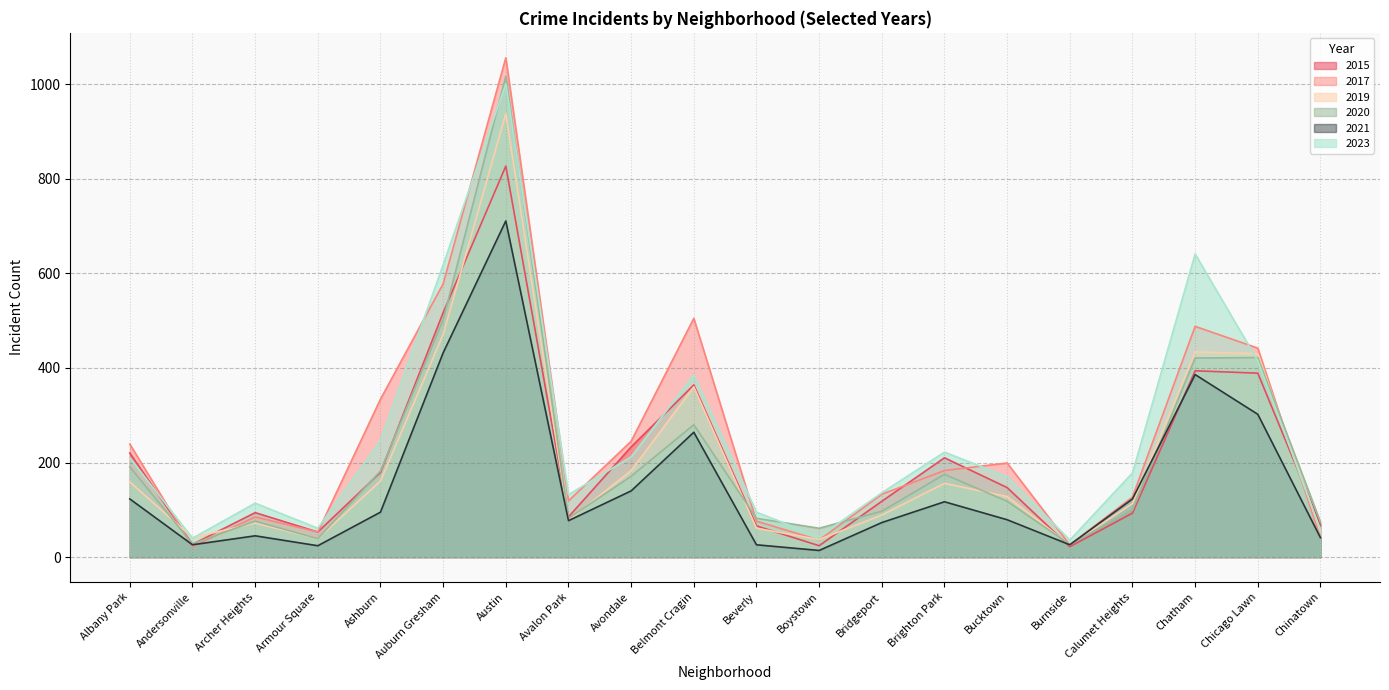

Reading left to right, list all the values displayed in this chart.

2015: Albany Park=220	Andersonville=27	Archer Heights=94	Armour Square=53	Ashburn=179	Auburn Gresham=517	Austin=827	Avalon Park=85	Avondale=233	Belmont Cragin=364	Beverly=66	Boystown=24	Bridgeport=118	Brighton Park=210	Bucktown=147	Burnside=22	Calumet Heights=93	Chatham=394	Chicago Lawn=389	Chinatown=68
2017: Albany Park=239	Andersonville=22	Archer Heights=85	Armour Square=53	Ashburn=334	Auburn Gresham=578	Austin=1056	Avalon Park=119	Avondale=245	Belmont Cragin=505	Beverly=76	Boystown=36	Bridgeport=133	Brighton Park=183	Bucktown=199	Burnside=26	Calumet Heights=127	Chatham=488	Chicago Lawn=442	Chinatown=41
2019: Albany Park=159	Andersonville=41	Archer Heights=72	Armour Square=39	Ashburn=161	Auburn Gresham=471	Austin=938	Avalon Park=78	Avondale=183	Belmont Cragin=360	Beverly=61	Boystown=37	Bridgeport=89	Brighton Park=156	Bucktown=128	Burnside=26	Calumet Heights=113	Chatham=434	Chicago Lawn=430	Chinatown=54
2020: Albany Park=191	Andersonville=28	Archer Heights=76	Armour Square=39	Ashburn=182	Auburn Gresham=502	Austin=1017	Avalon Park=82	Avondale=171	Belmont Cragin=280	Beverly=82	Boystown=61	Bridgeport=97	Brighton Park=175	Bucktown=118	Burnside=27	Calumet Heights=99	Chatham=421	Chicago Lawn=422	Chinatown=74
2021: Albany Park=123	Andersonville=26	Archer Heights=45	Armour Square=24	Ashburn=95	Auburn Gresham=432	Austin=711	Avalon Park=77	Avondale=140	Belmont Cragin=264	Beverly=26	Boystown=14	Bridgeport=73	Brighton Park=117	Bucktown=79	Burnside=26	Calumet Heights=123	Chatham=386	Chicago Lawn=302	Chinatown=41
2023: Albany Park=210	Andersonville=40	Archer Heights=114	Armour Square=61	Ashburn=246	Auburn Gresham=618	Austin=1001	Avalon Park=132	Avondale=212	Belmont Cragin=385	Beverly=95	Boystown=43	Bridgeport=136	Brighton Park=222	Bucktown=170	Burnside=36	Calumet Heights=178	Chatham=641	Chicago Lawn=415	Chinatown=57